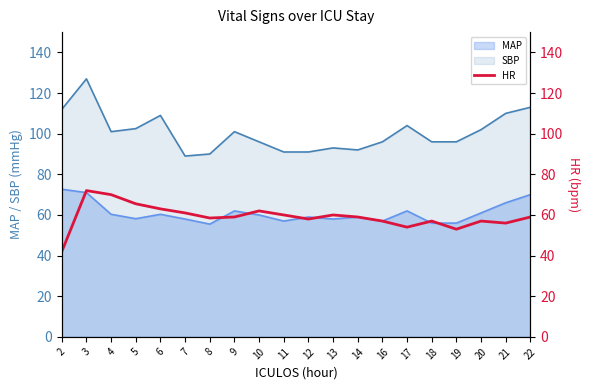

How many lines are shown in the chart?

1